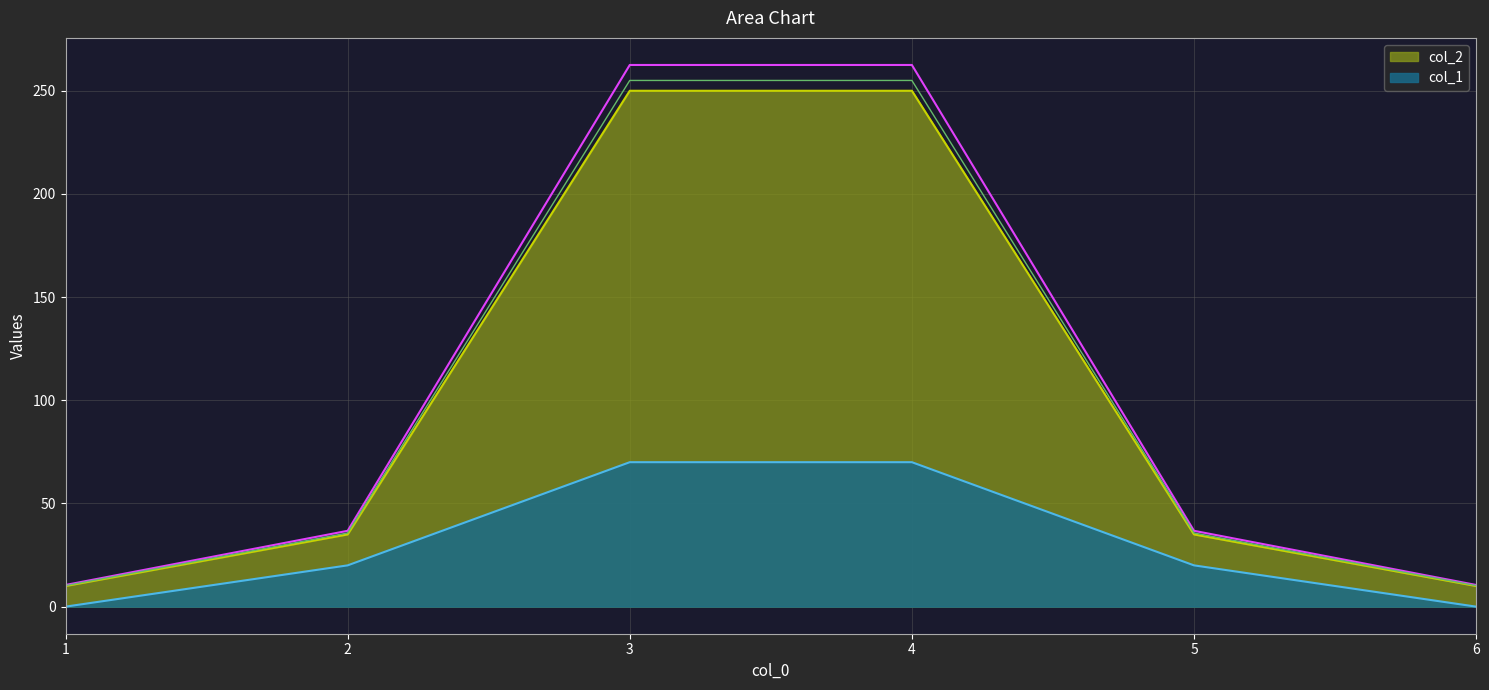

Count the col_2 values in the range 10 to 250.

6